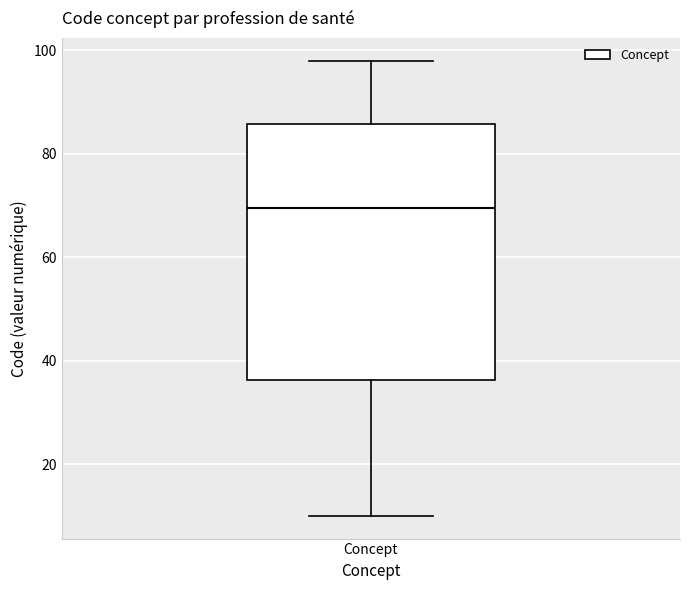

Transcribe this box plot: give where the median line is, the range the box spans, and where the two whiskers end, as read against the y-axis. The values are not printed on the chart, so give them approximately, as read against the axis.

median 70, box 36 to 86, whiskers 10 to 98